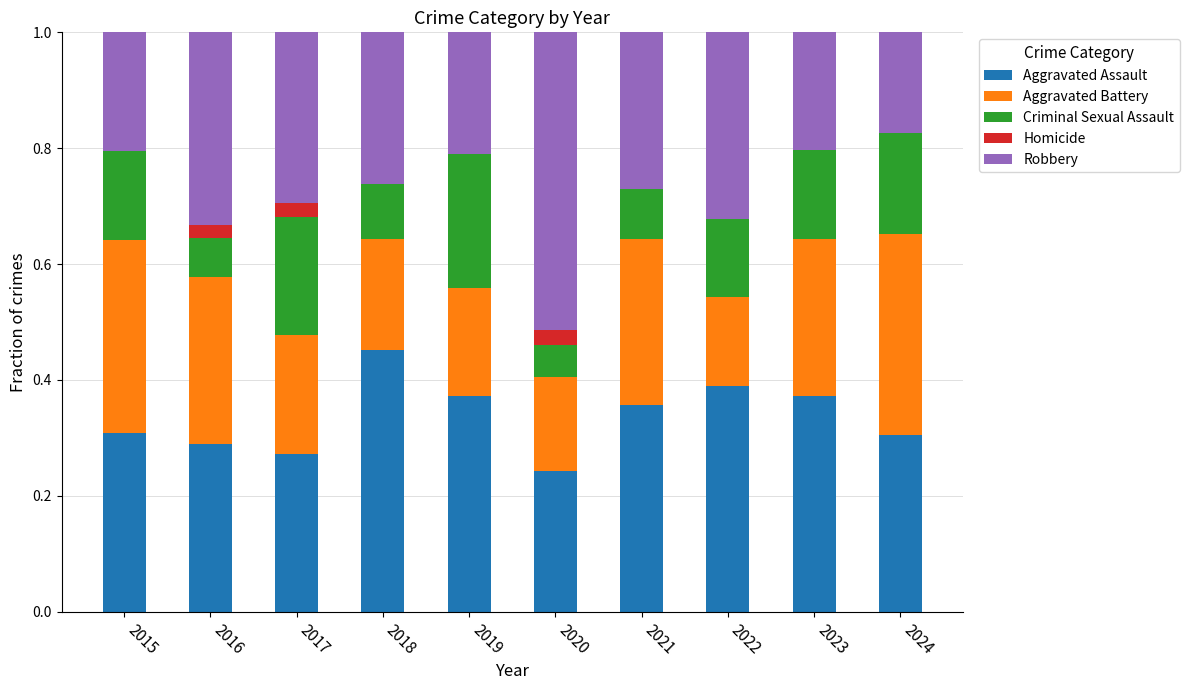

What is the sum of the Aggravated Assault values at 2018 and 2017?

0.7